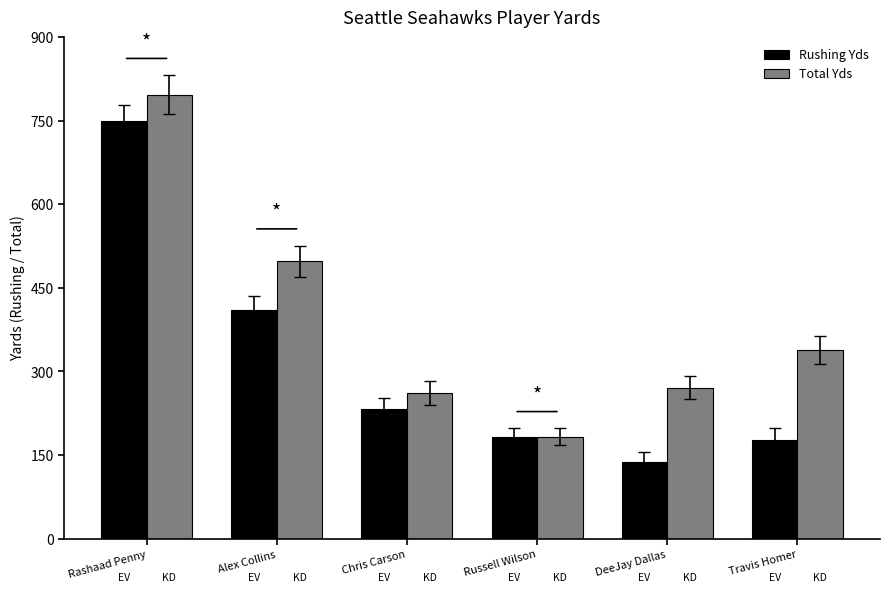

What is the label of the 1st bar from the right?

Travis Homer